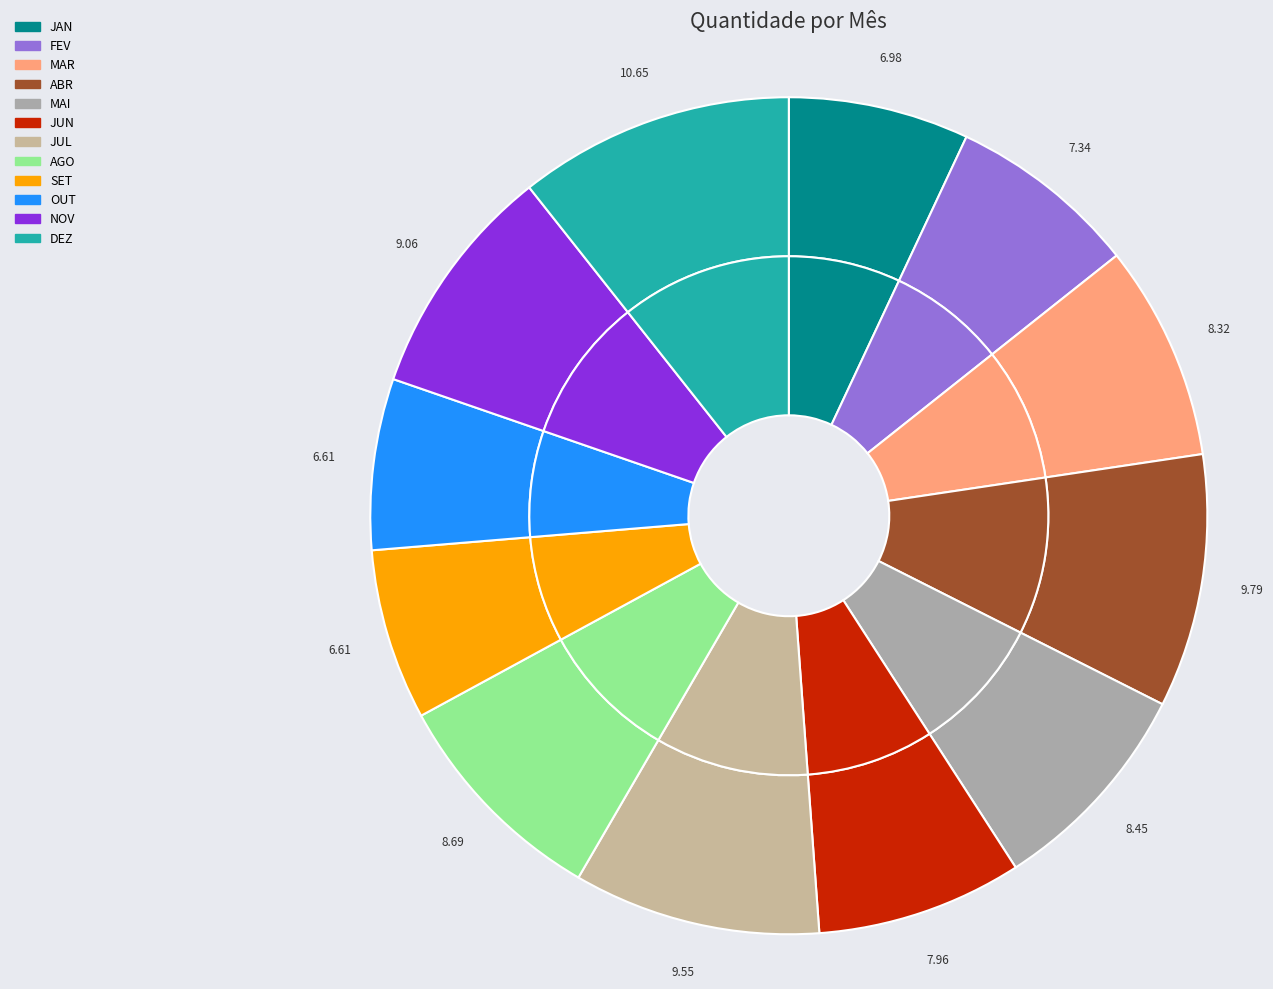

Count the number of slices in the pie.

12